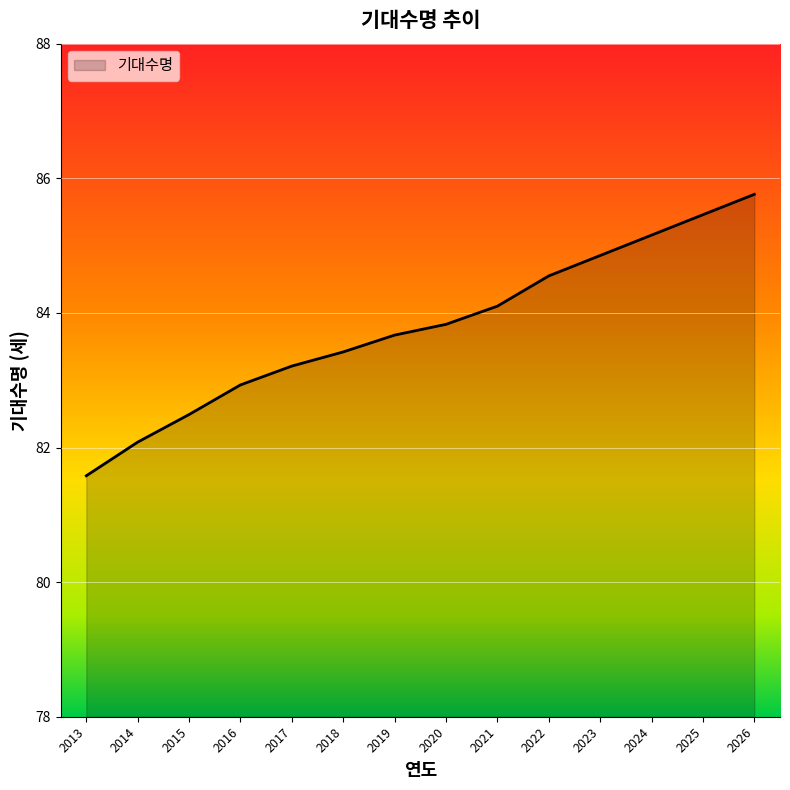

True or false: the data has more than 1 interior local peaks.

False